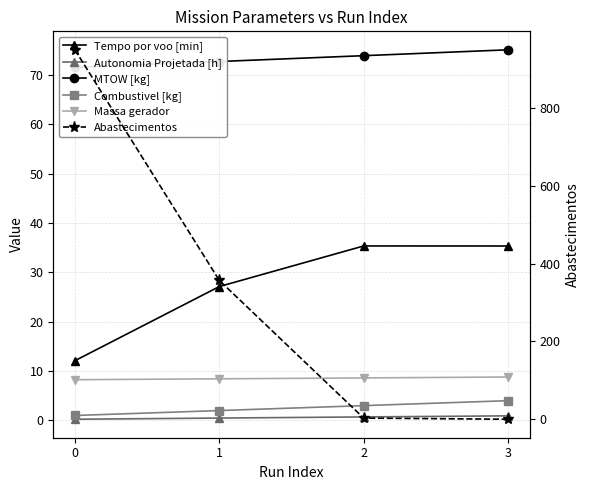

Between 2 and 3, which series saw the biggest shift?

Abastecimentos